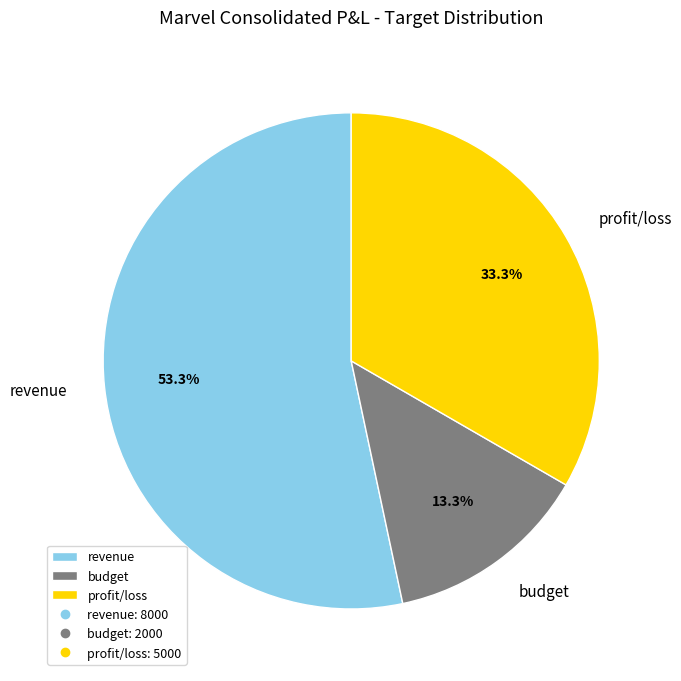

To the nearest percent, what portion does revenue represent?

53%